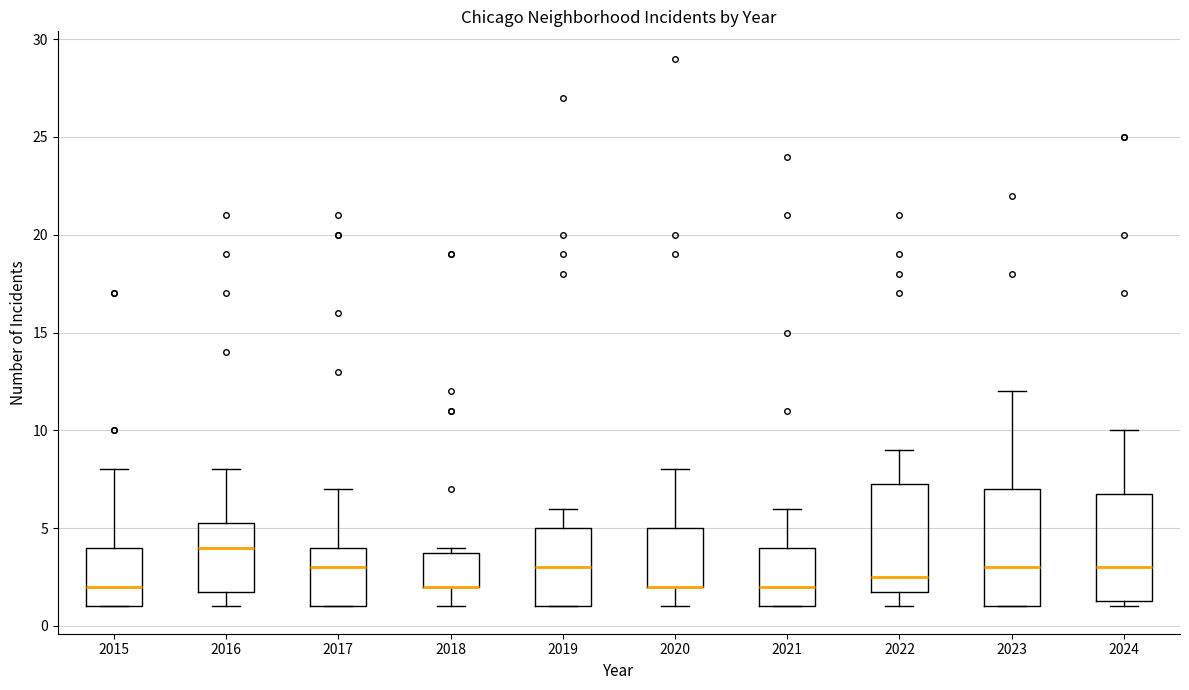

Where is the lower edge of the box at x = 2019 on the y-axis? The values are not printed on the chart, so give them approximately, as read against the axis.

1.0